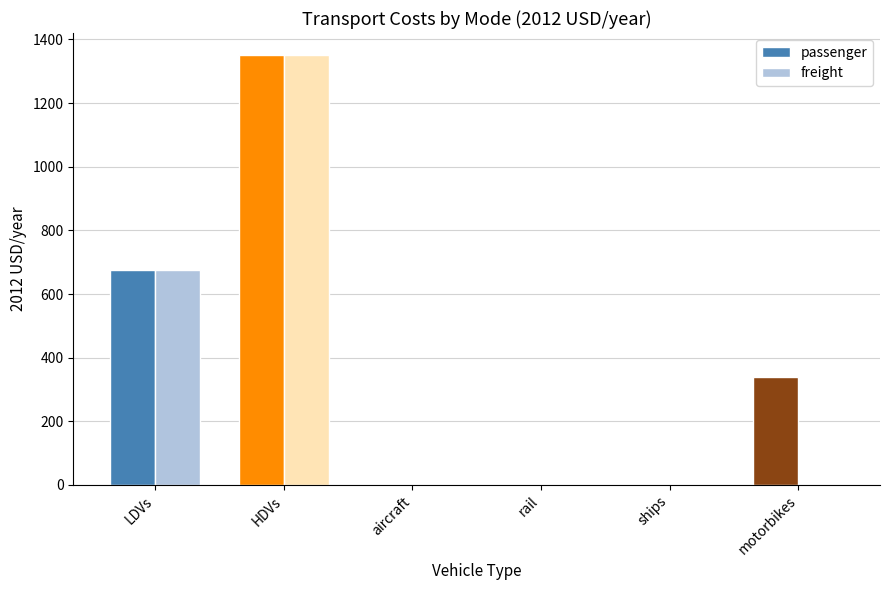

At which category is the sum across all series the highest?

HDVs